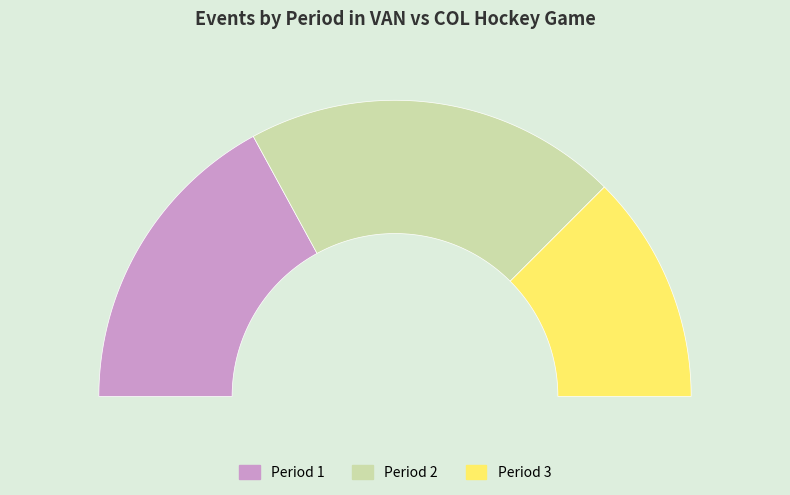

Which category has the smallest portion of the pie?

Period 3